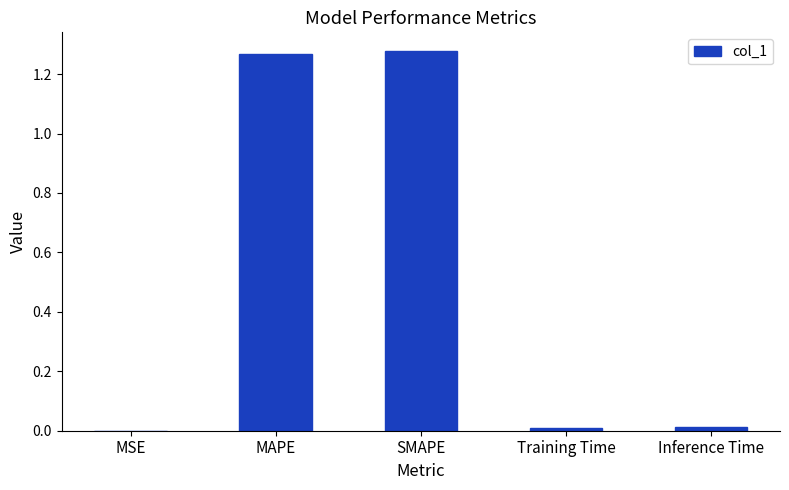

The value at MAPE is 2.3. True or false?

False